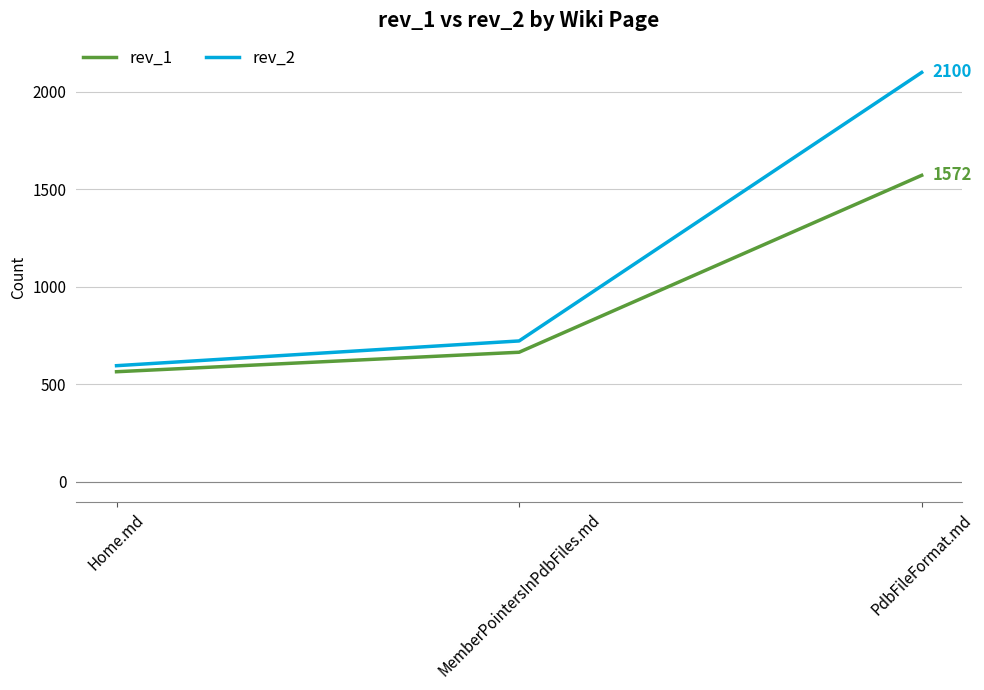

Which series has the largest total across all categories?

rev_2